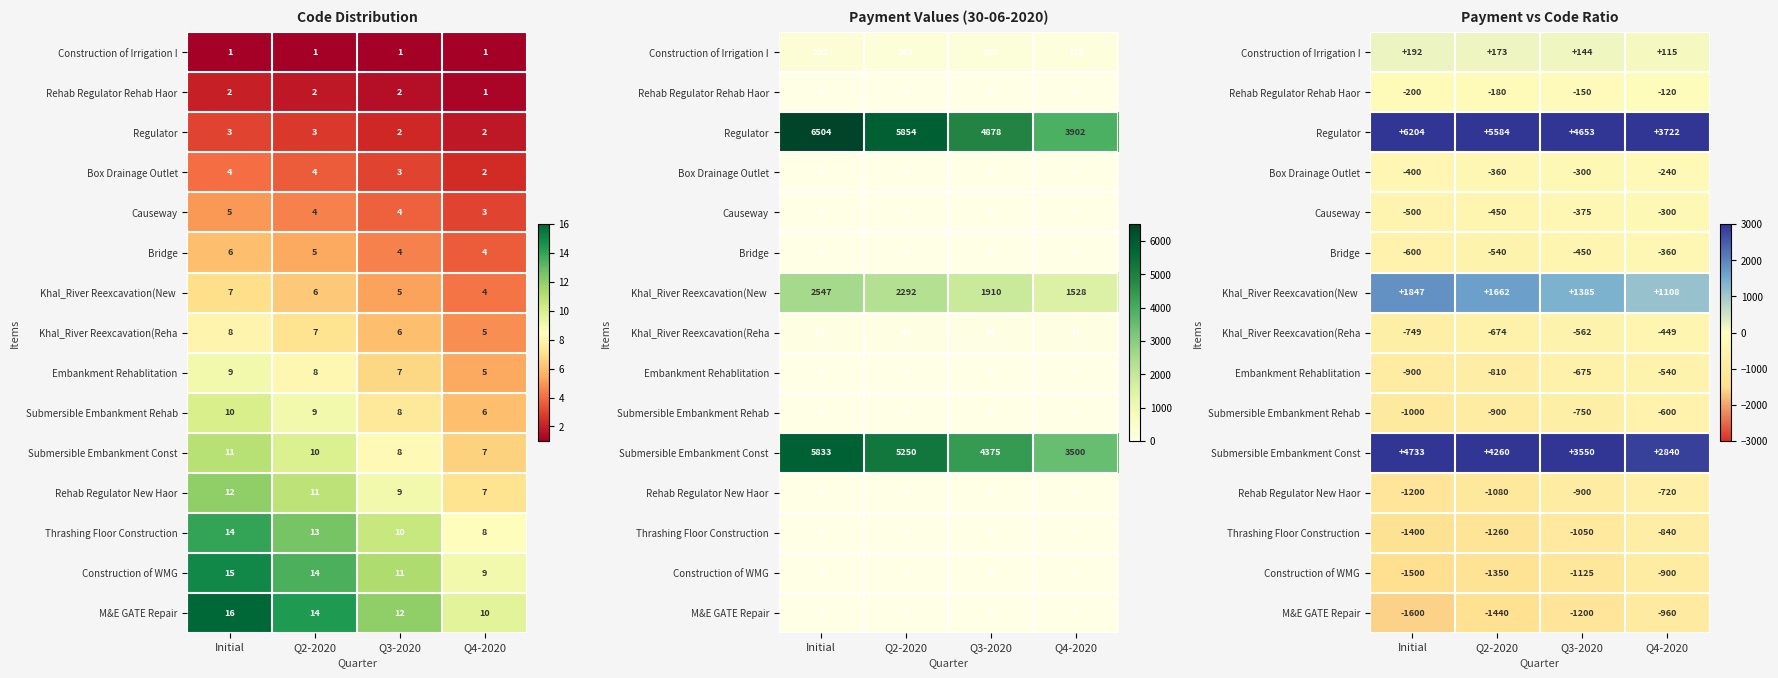

Which category has the highest value across all series?

Initial